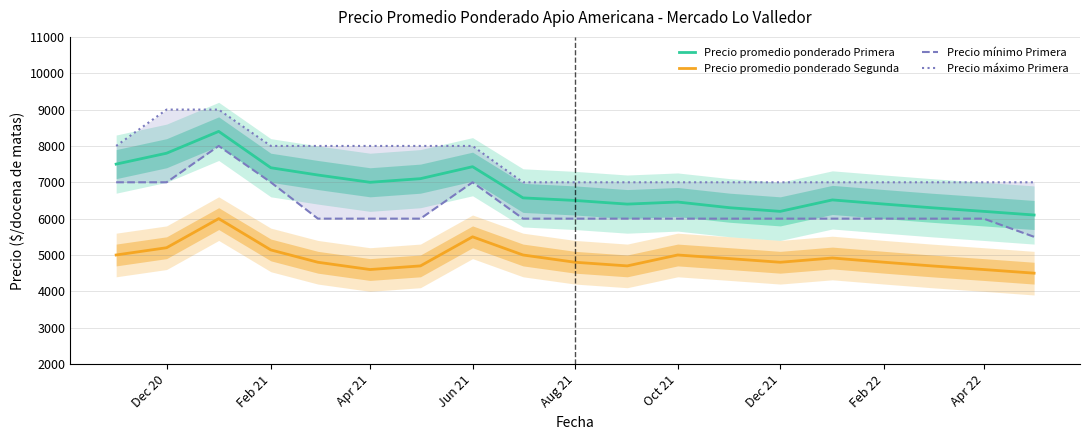

True or false: Precio promedio ponderado Primera and Precio promedio ponderado Segunda cross at least once.

False